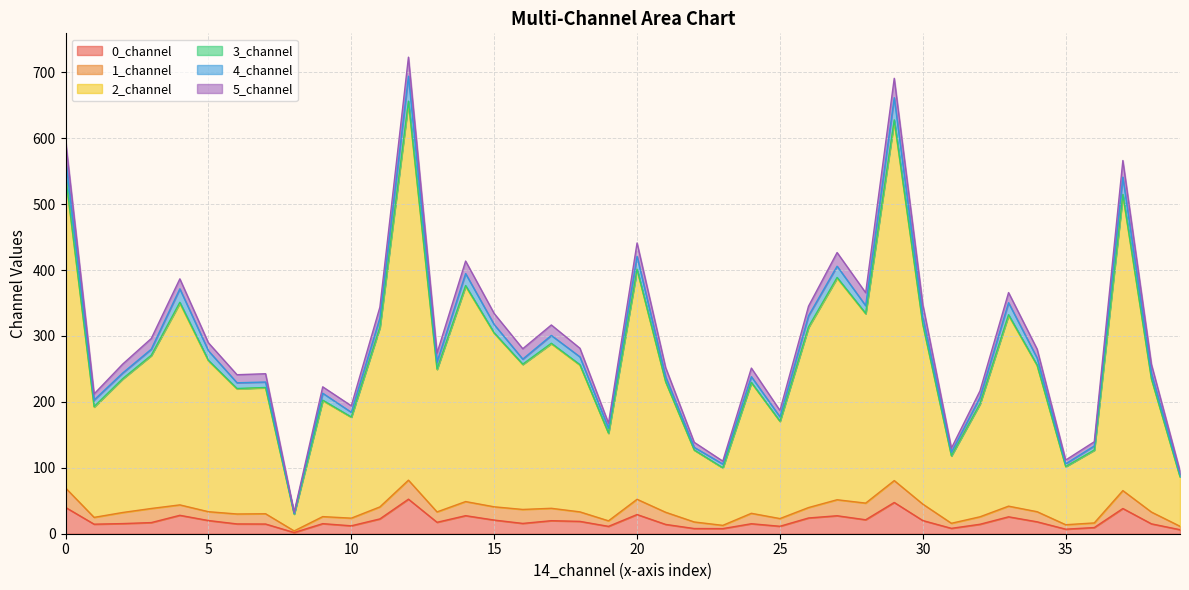

Is it true that 5_channel equals 24.8 at 0.0?

True